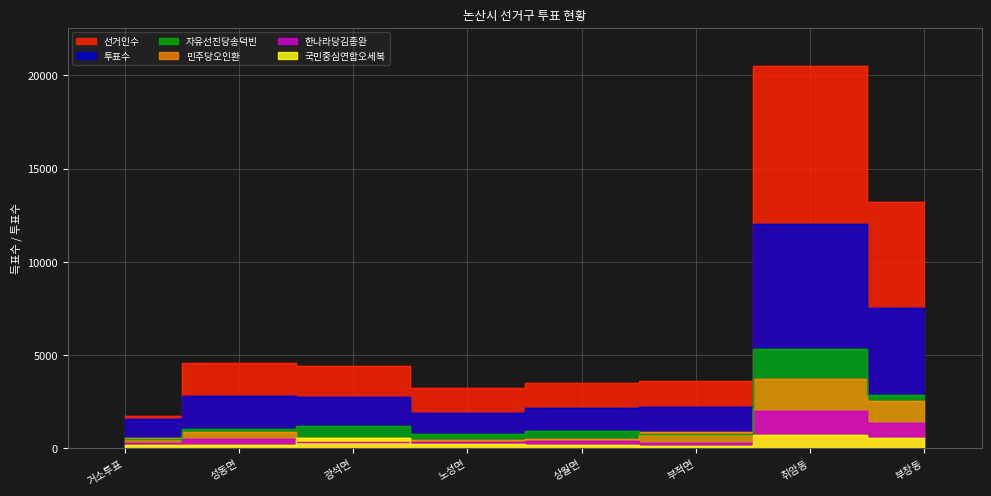

What is the total value across all series at 부창동?

28095